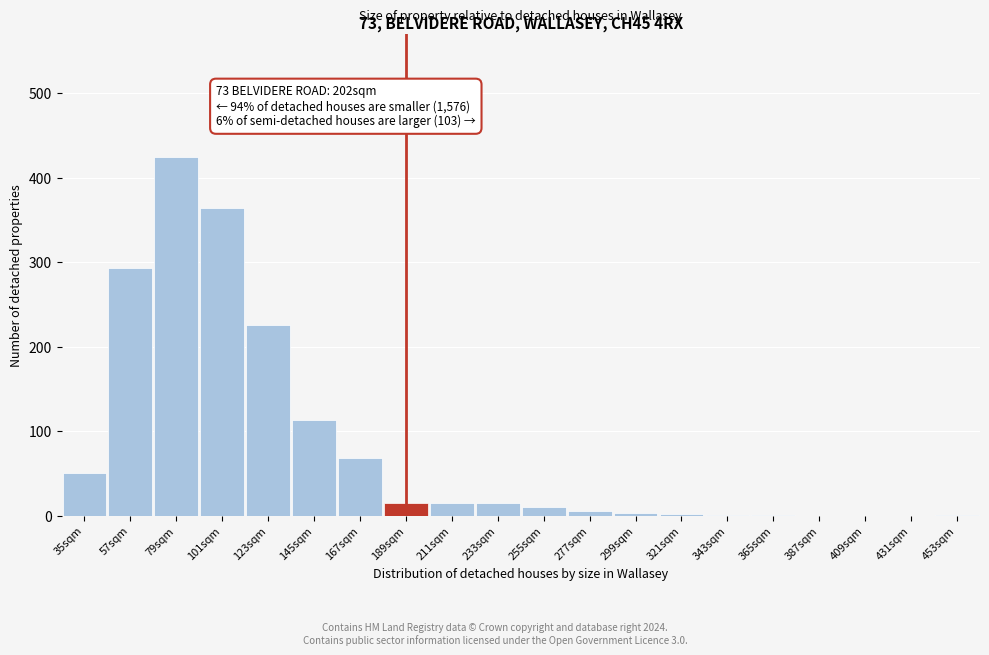

The chart shows a value of 0 at 387sqm. True or false?

True